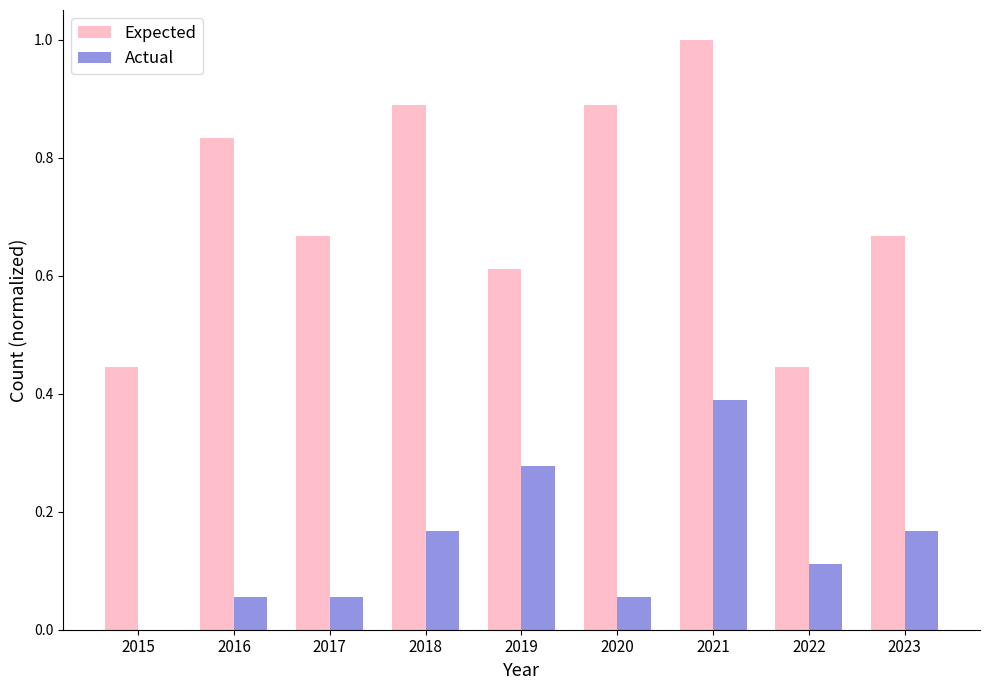

How many Expected values are between 0 and 1?

9